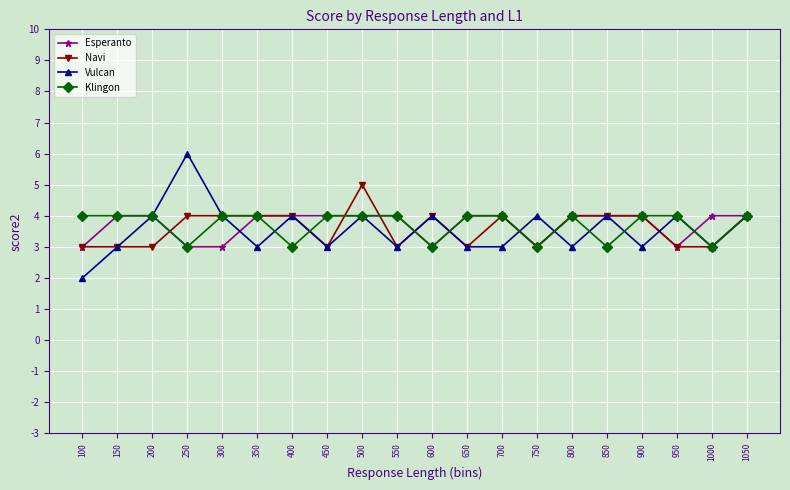

What is the value of the Esperanto point at the 1st from the left?

3